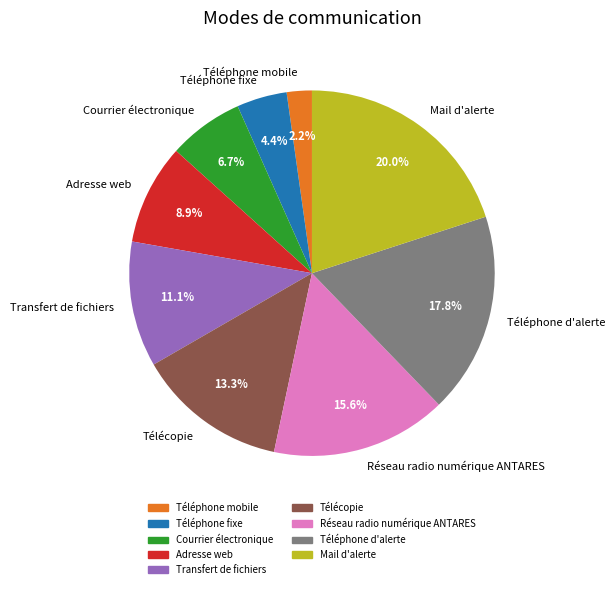

Is it true that Mail d'alerte is 13% of the pie?

False